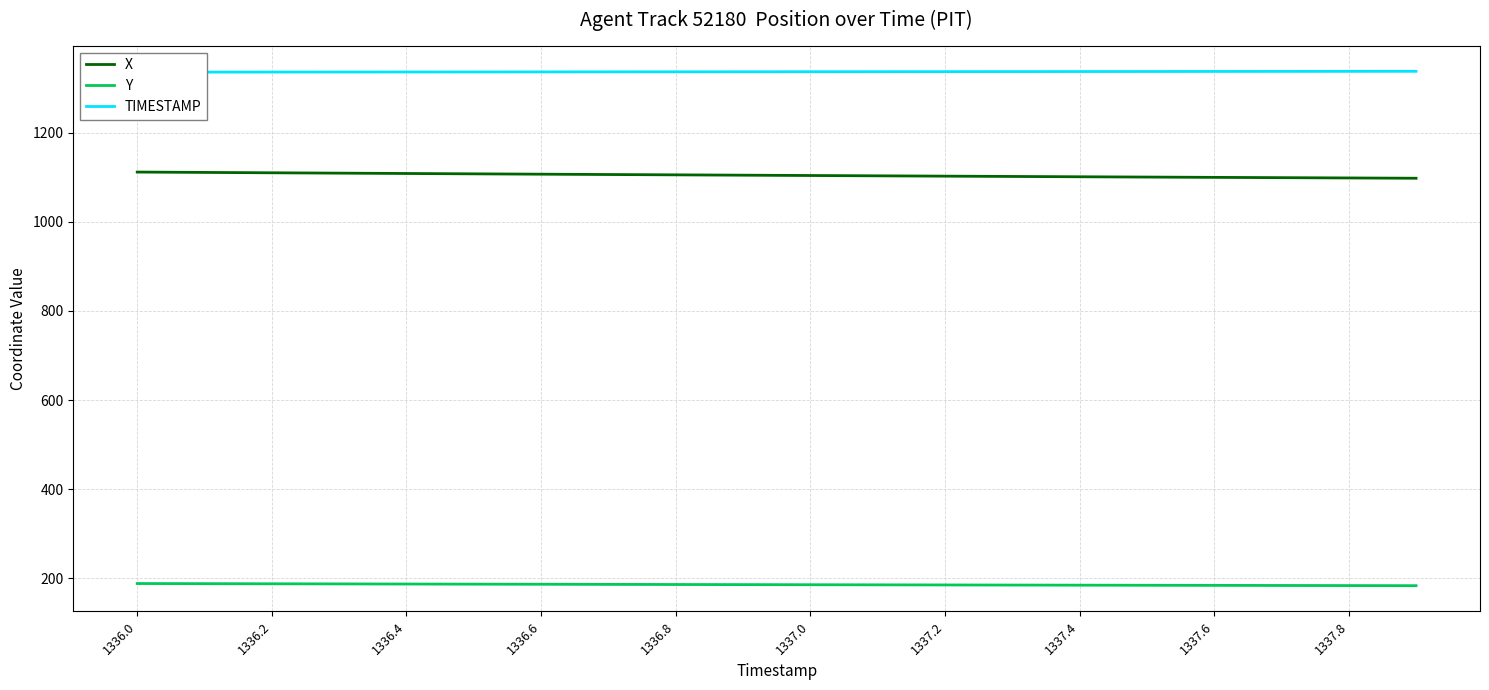

True or false: X and Y cross at least once.

False